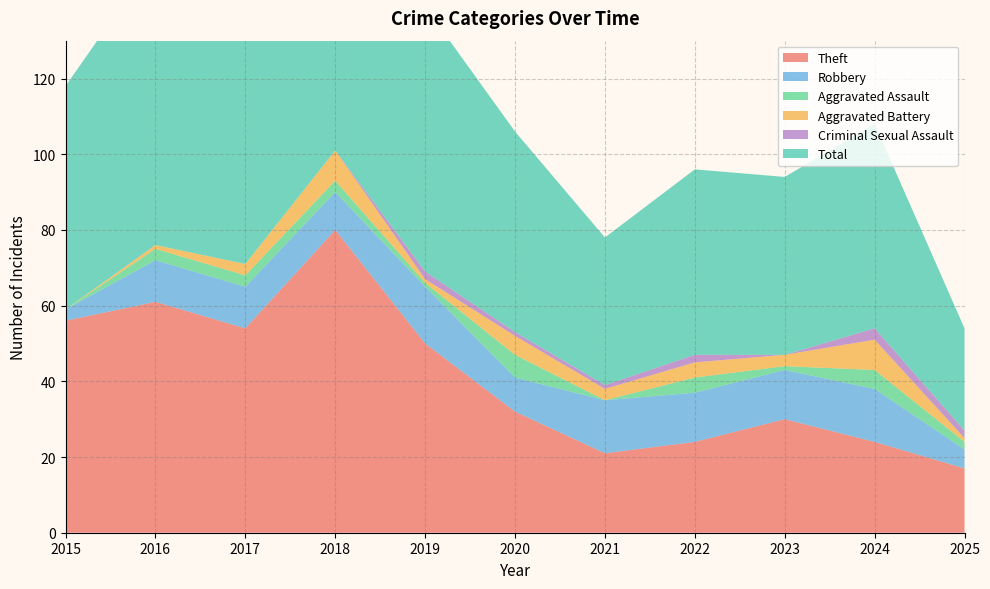

Reading right to left, extract all data points from this chart.

Theft: 2025=17	2024=24	2023=30	2022=24	2021=21	2020=32	2019=50	2018=80	2017=54	2016=61	2015=56
Robbery: 2025=5	2024=14	2023=13	2022=13	2021=14	2020=9	2019=15	2018=10	2017=11	2016=11	2015=3
Aggravated Assault: 2025=2	2024=5	2023=1	2022=4	2021=0	2020=6	2019=1	2018=3	2017=3	2016=3	2015=0
Aggravated Battery: 2025=1	2024=8	2023=3	2022=4	2021=3	2020=5	2019=1	2018=8	2017=3	2016=1	2015=0
Criminal Sexual Assault: 2025=2	2024=3	2023=0	2022=2	2021=1	2020=1	2019=2	2018=0	2017=0	2016=0	2015=0
Total: 2025=27	2024=54	2023=47	2022=49	2021=39	2020=53	2019=70	2018=101	2017=71	2016=76	2015=59